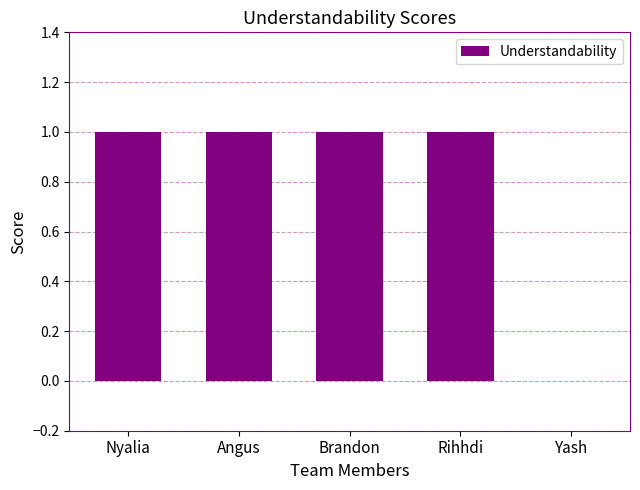

At which label is the value closest to 0?

Yash